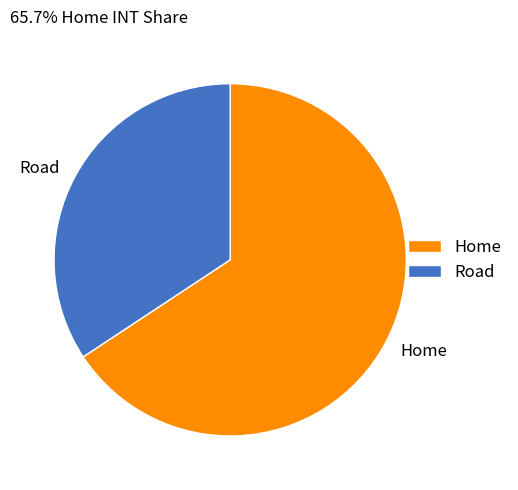

How many slices are in this pie chart?

2